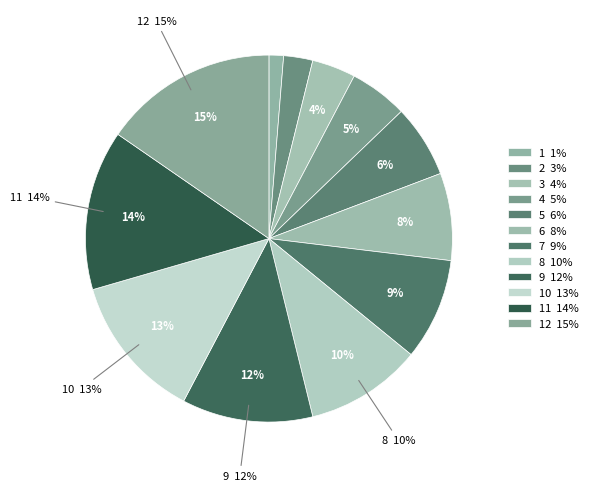

To the nearest percent, what portion does 2 represent?

3%